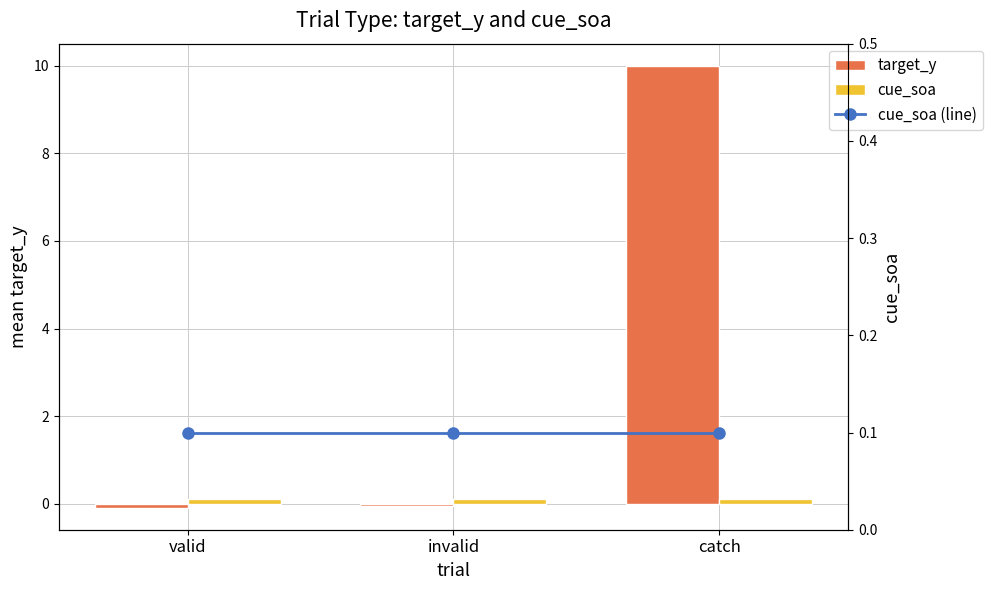

What is the average value of the target_y series?

3.3